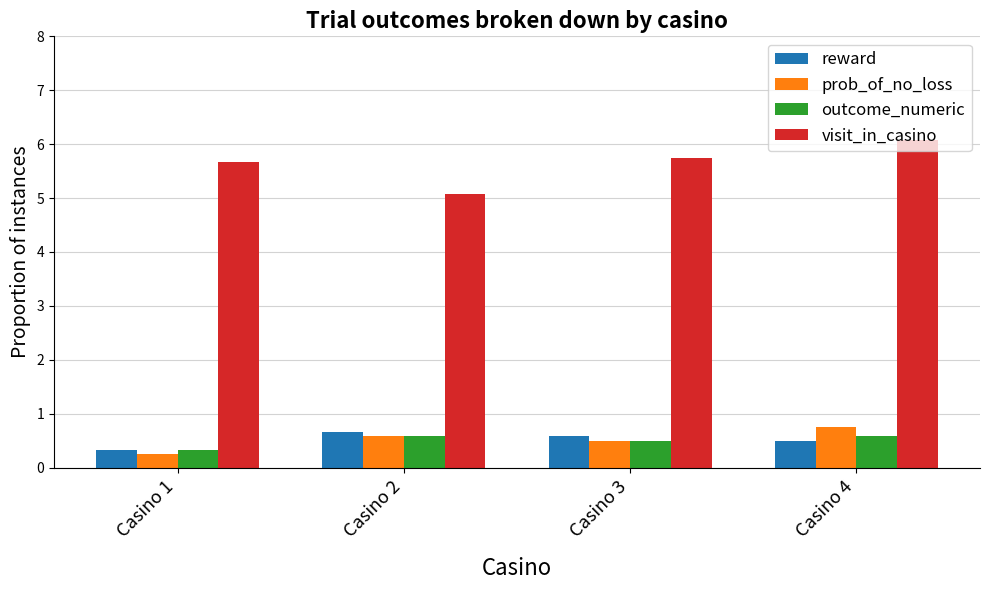

What is the sum of all outcome_numeric values?

2.0